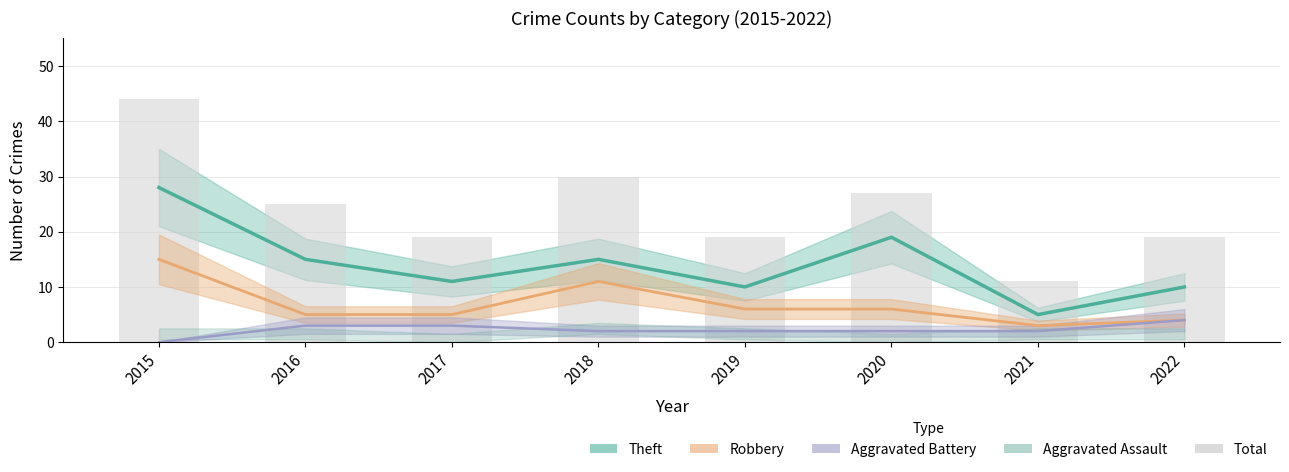

True or false: the data shows 36 at 2020.

False